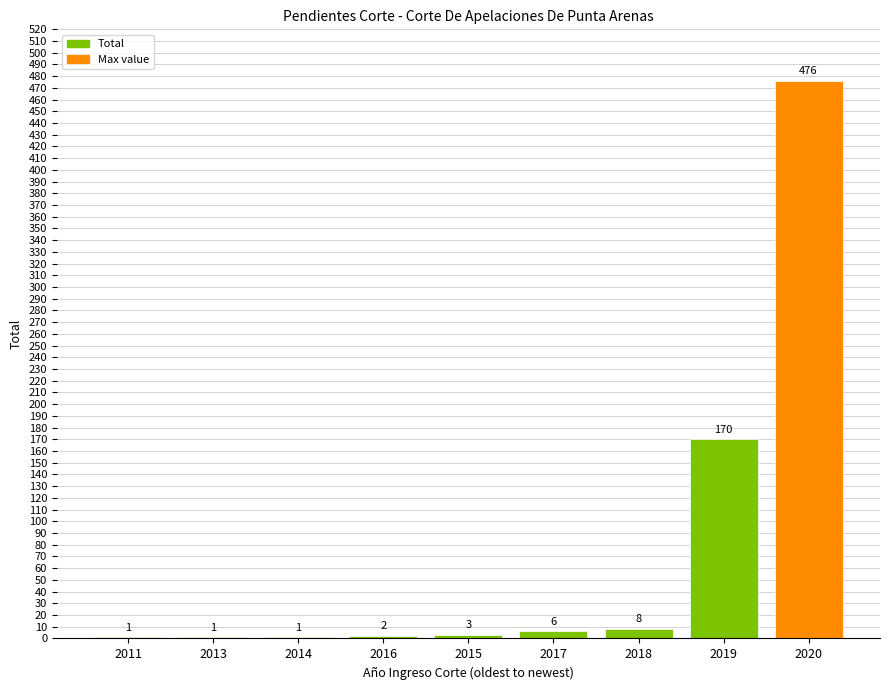

True or false: the data shows 2 at 2016.

True